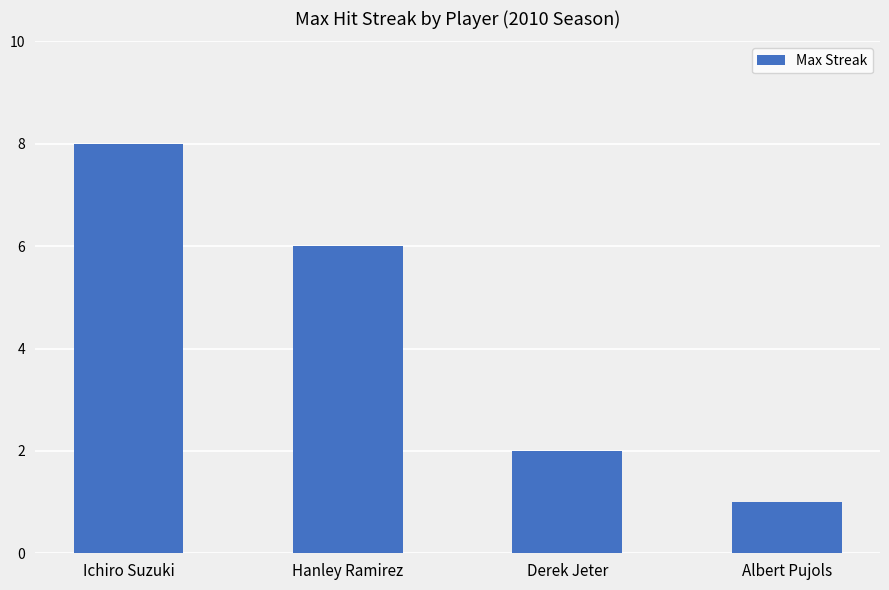

At which label does the data first exceed 6?

Ichiro Suzuki